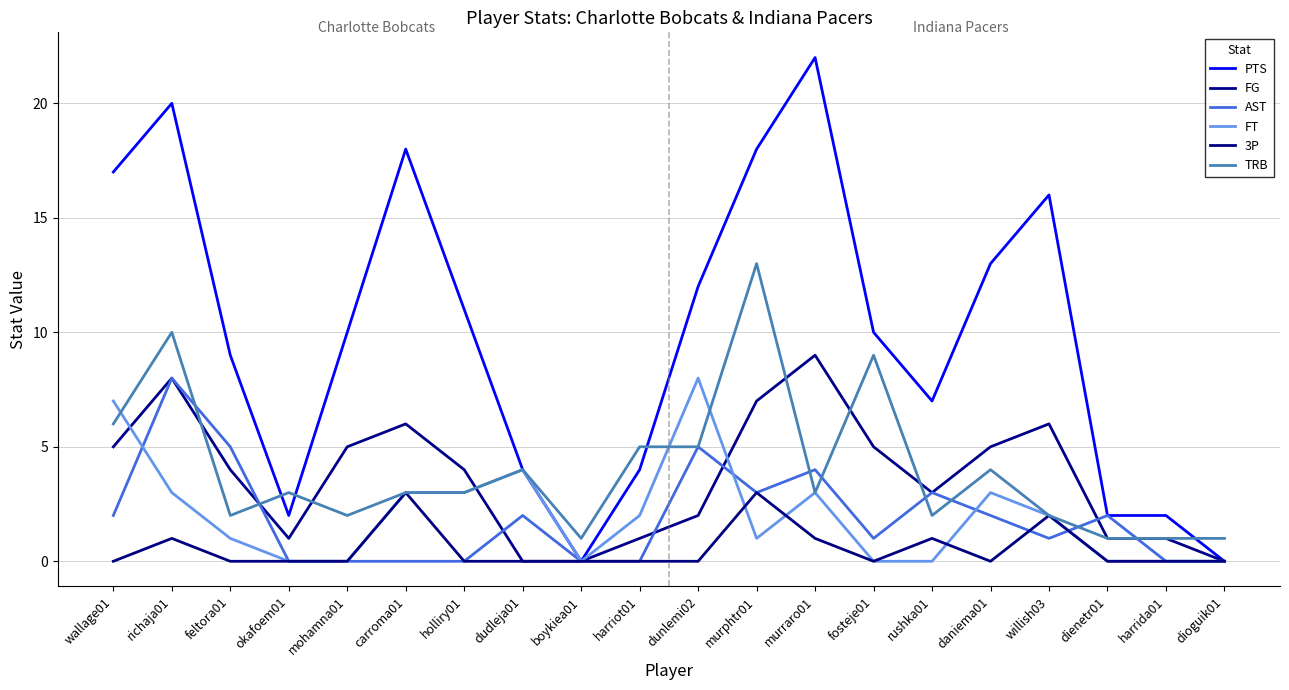

What is the total value across all series at daniema01?

27